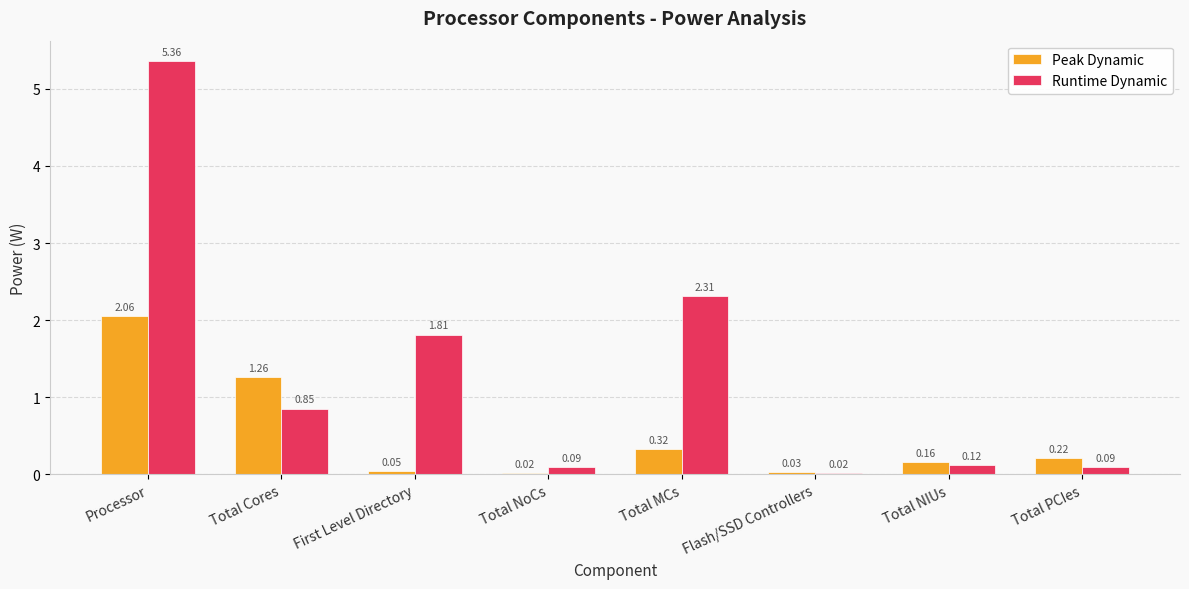

What is the difference between the Runtime Dynamic values at Total NoCs and First Level Directory?

1.7